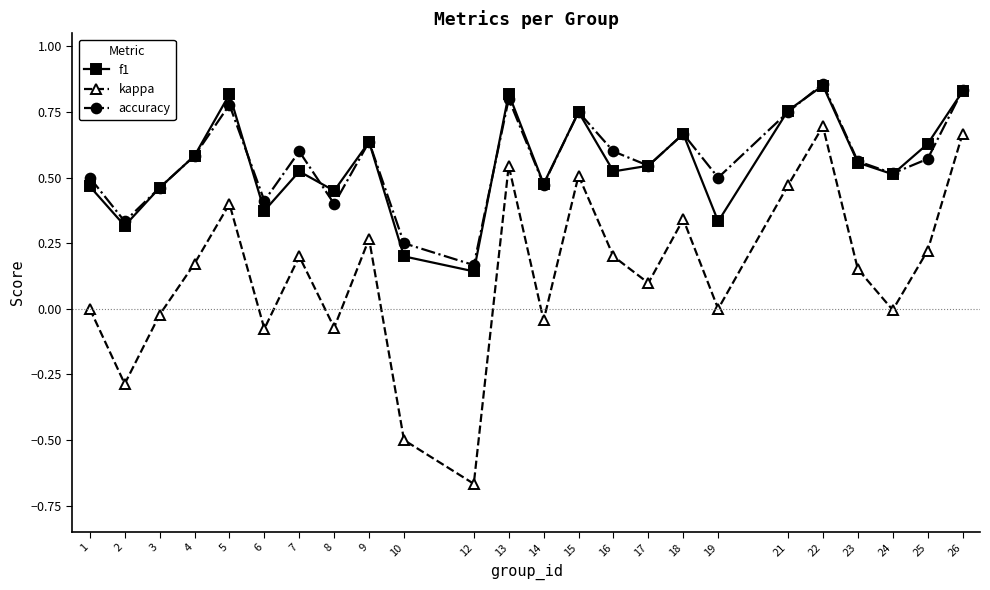

True or false: f1 and kappa cross at least once.

False